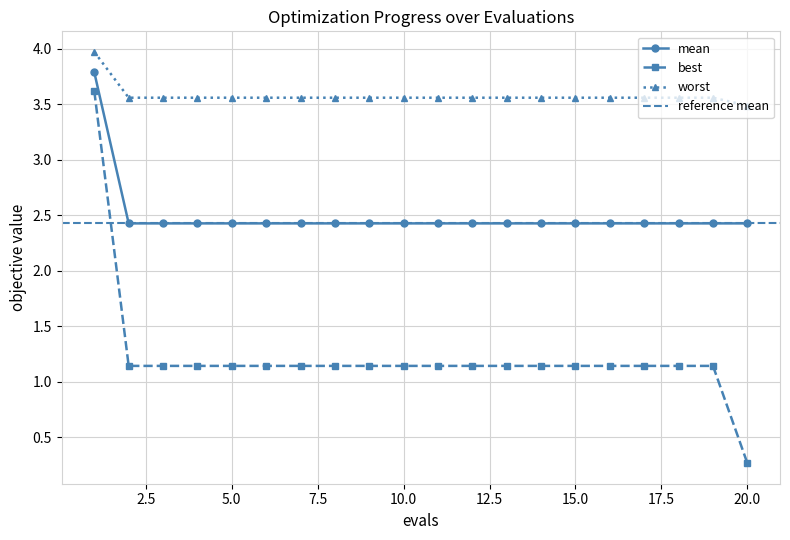

What is the sum of the best values at 14 and 13?

2.3